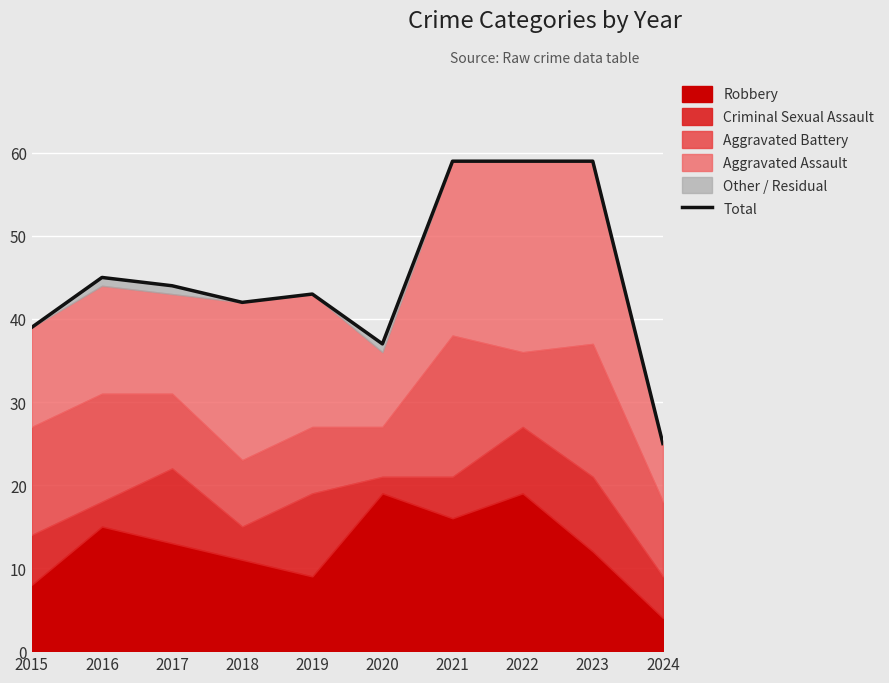

Rank the categories by value from lowest to highest.

2024, 2020, 2015, 2018, 2019, 2017, 2016, 2021, 2022, 2023